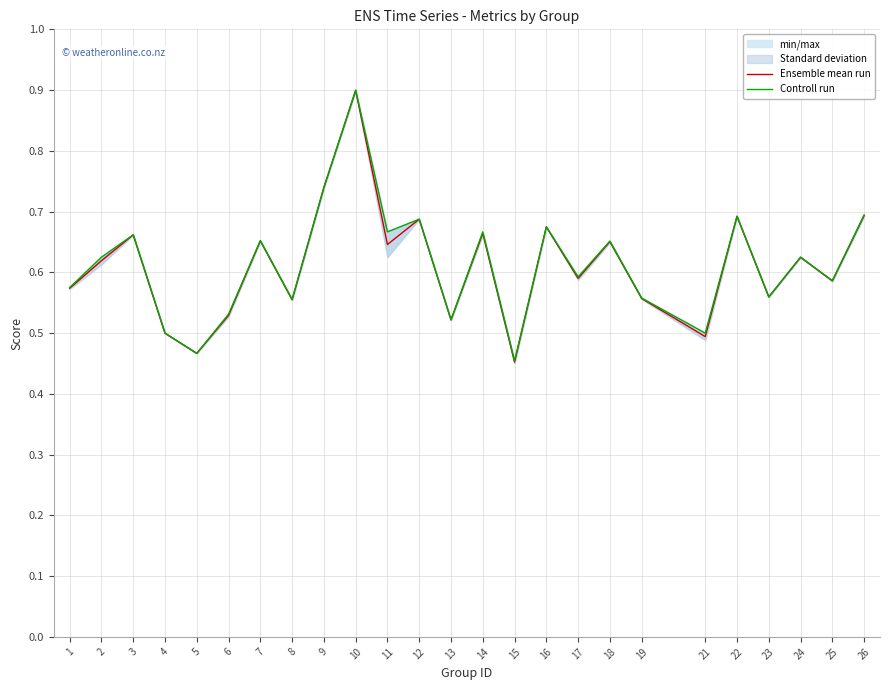

Is the value of Ensemble mean run at 4 greater than the value of Controll run at 10?

No